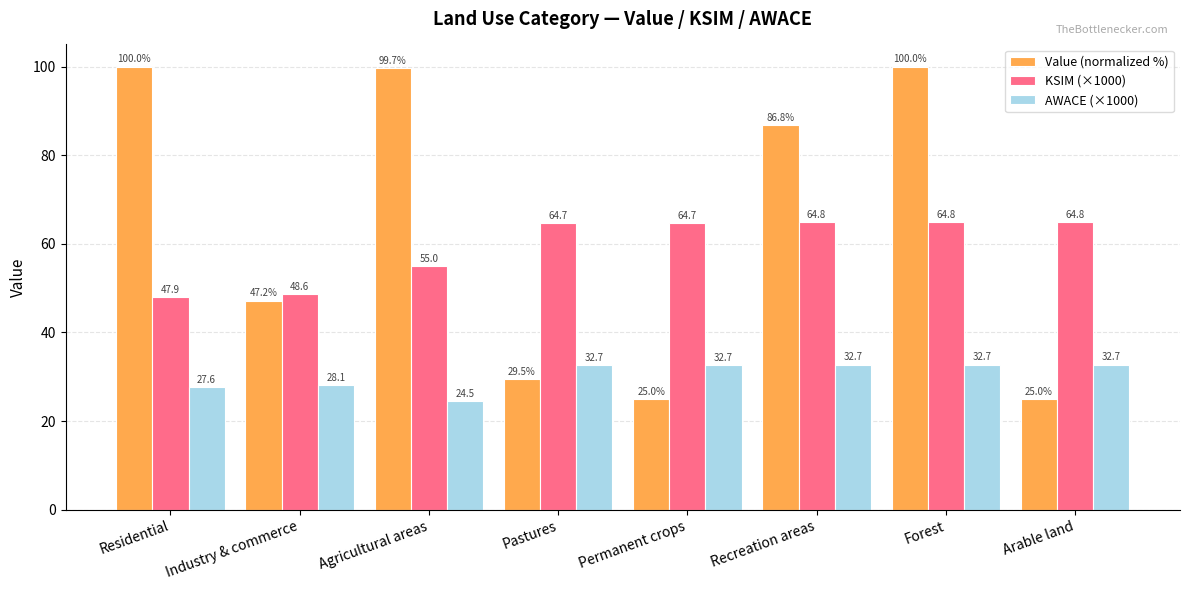

What is the minimum value for Value (normalized %)?

25.0